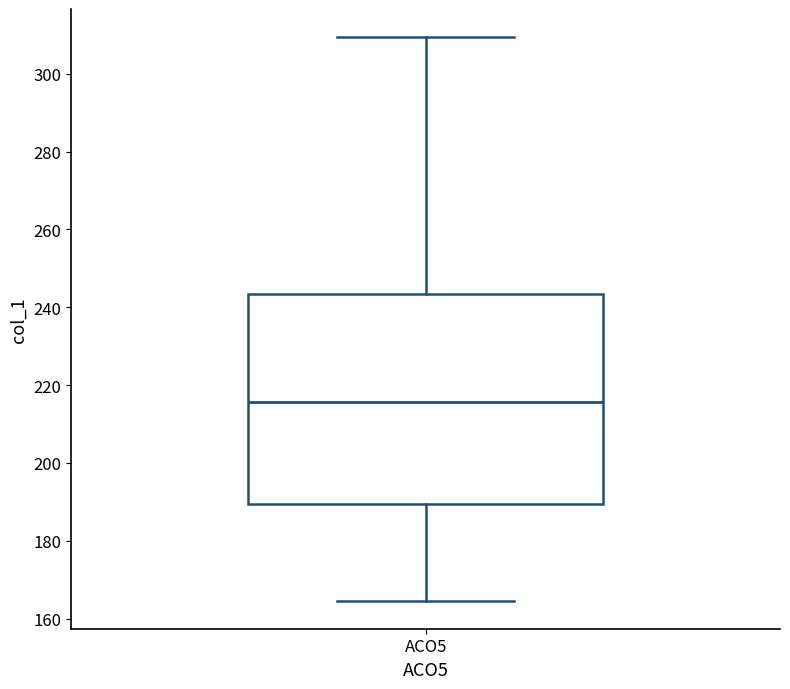

Read this box plot against the y-axis: the position of the median line, the range covered by the box, and the ends of both whiskers. The values are not printed on the chart, so give them approximately, as read against the axis.

median 216, box 190 to 244, whiskers 164 to 310